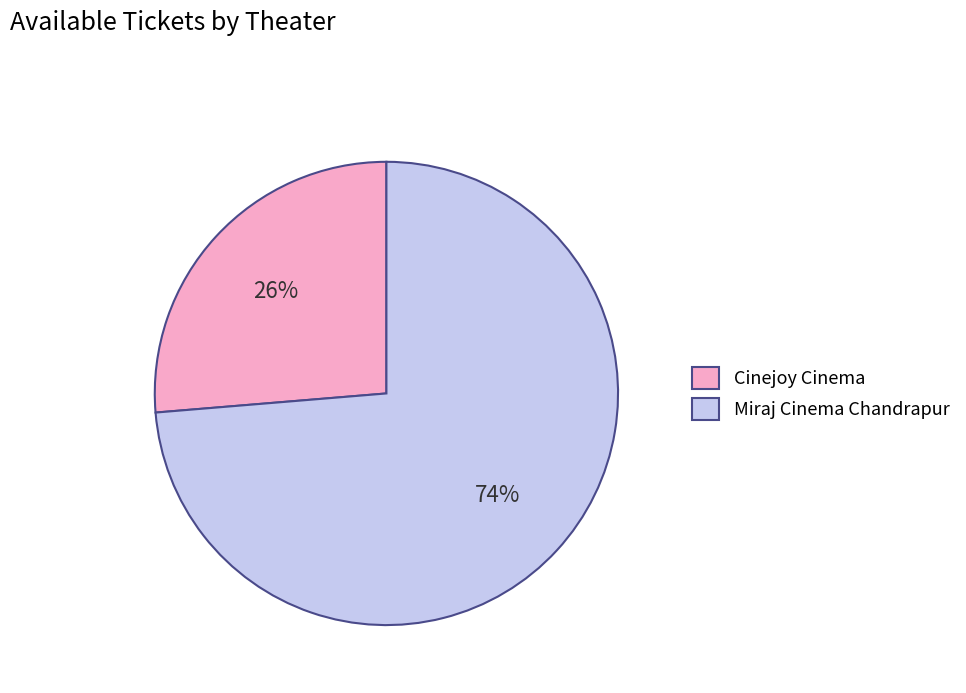

To the nearest percent, what is the average slice percentage?

50%